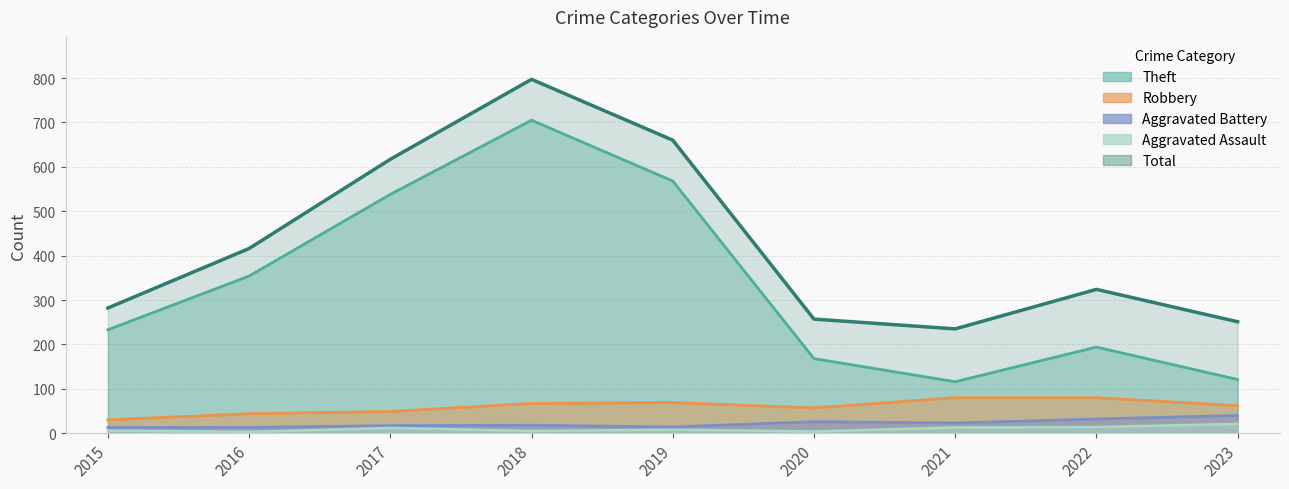

How many data points in Total are less than 324?

4